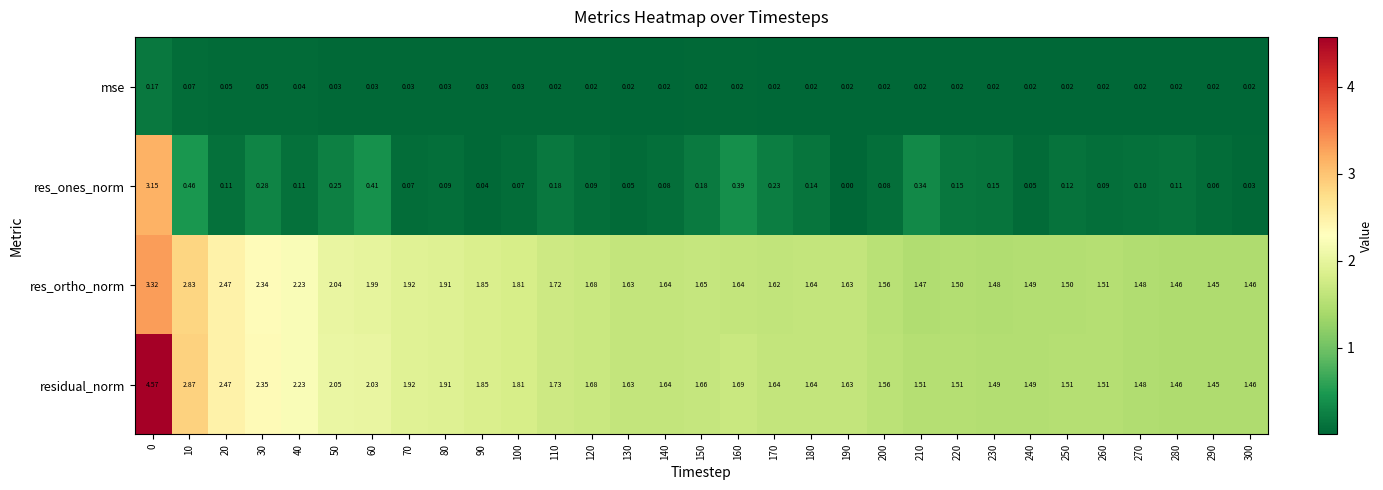

Which series has the largest total across all categories?

residual_norm